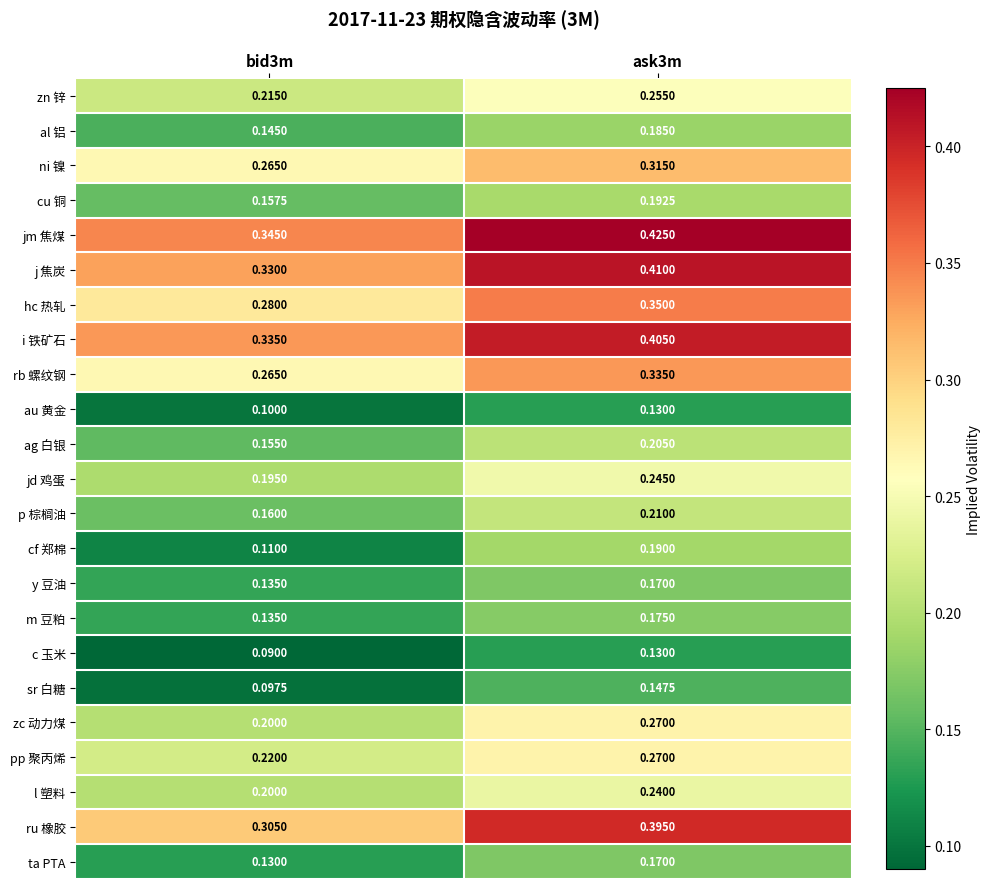

Which series has the largest total across all categories?

jm 焦煤